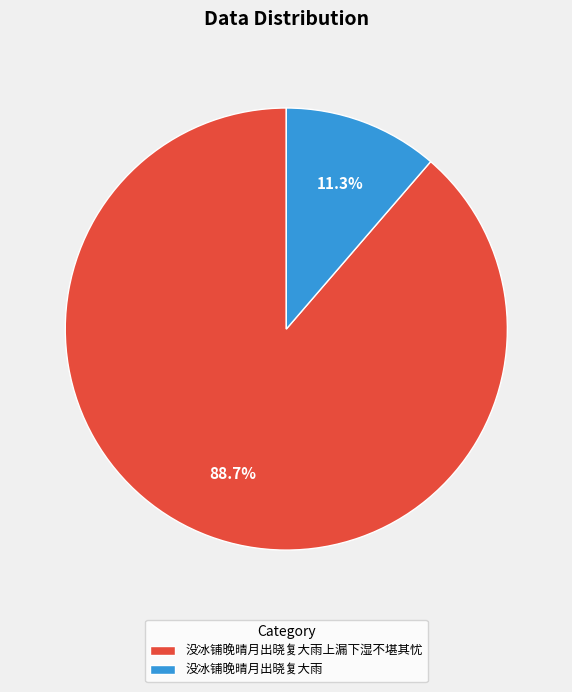

To the nearest percent, what percentage of the pie is 没冰铺晚晴月出晓复大雨上漏下湿不堪其忧?

89%